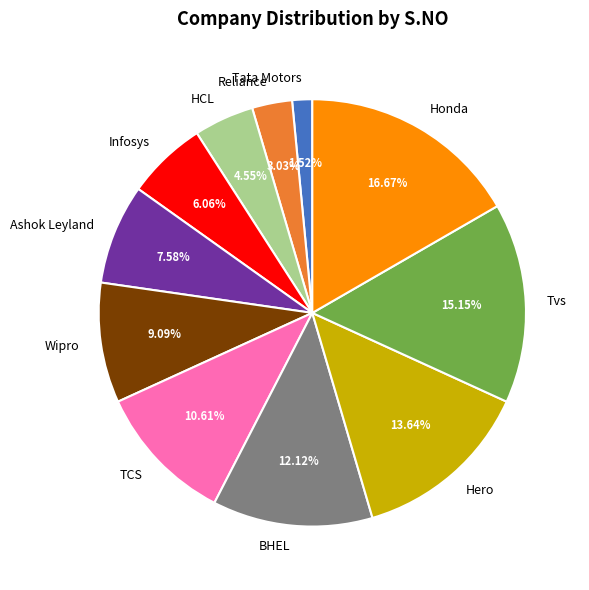

How many slices are in this pie chart?

11